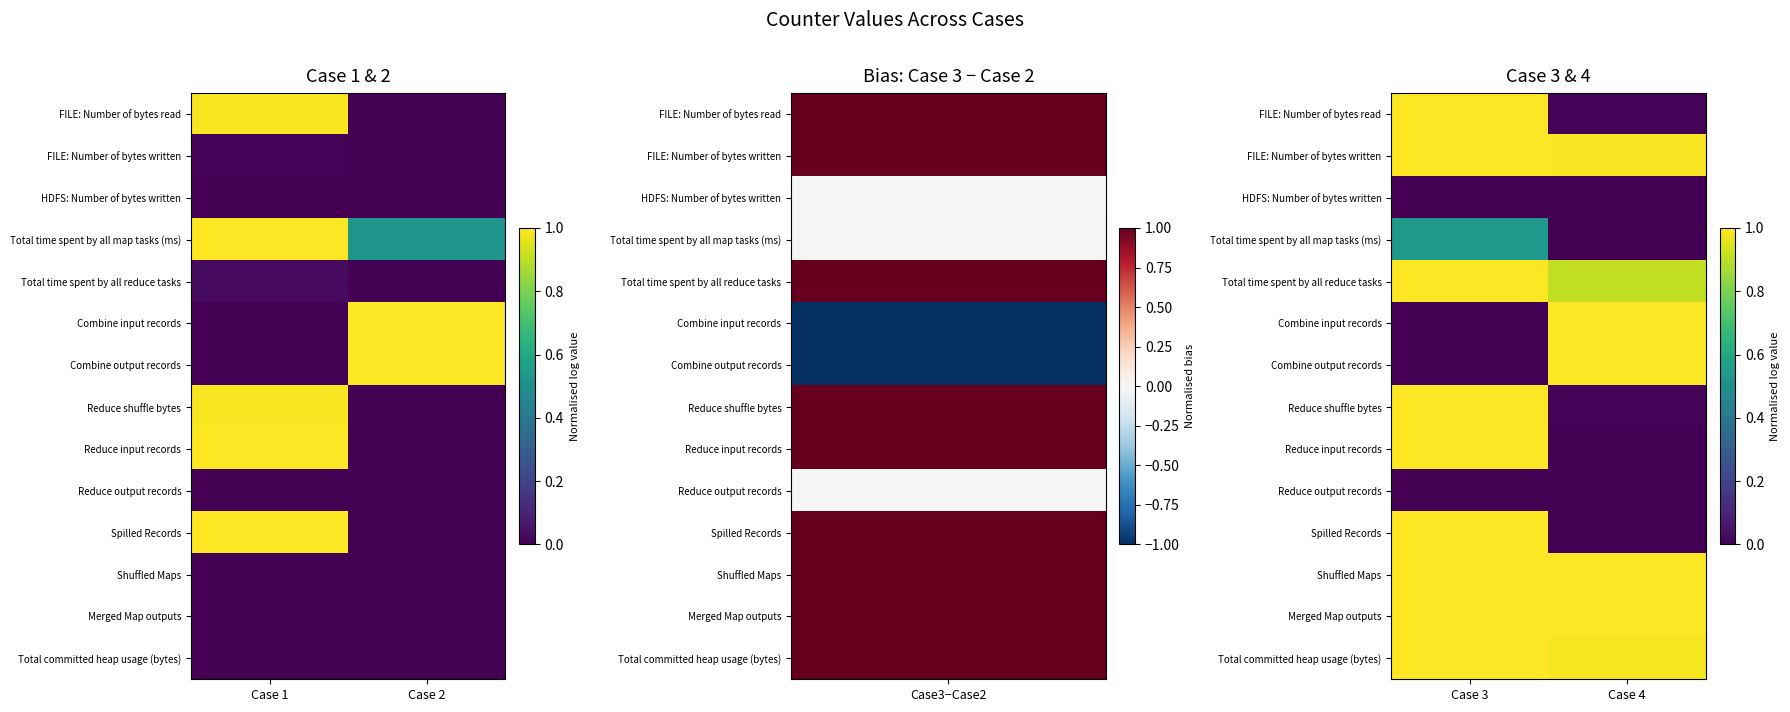

At how many categories does at least one series exceed 0?

2